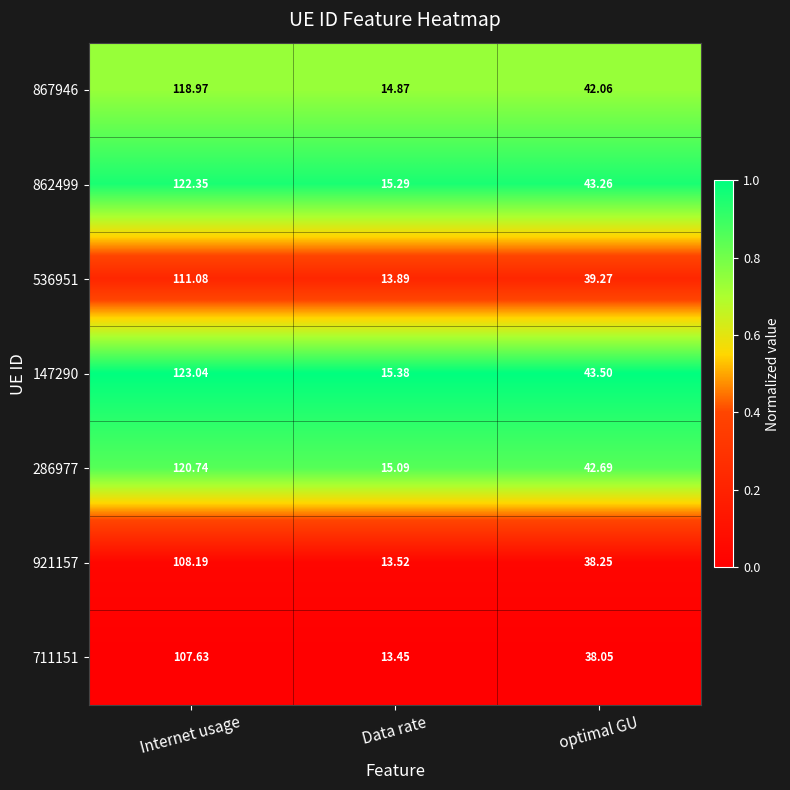

List the labels in order of 286977 value, largest first.

Internet usage, optimal GU, Data rate